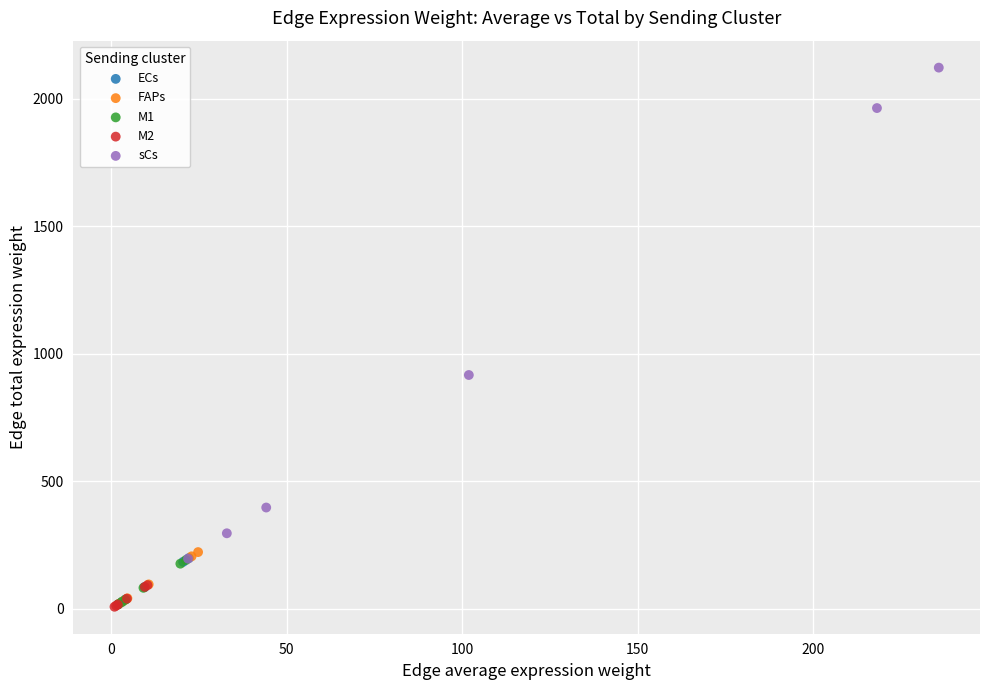

Which series has the widest spread of Y values?

sCs